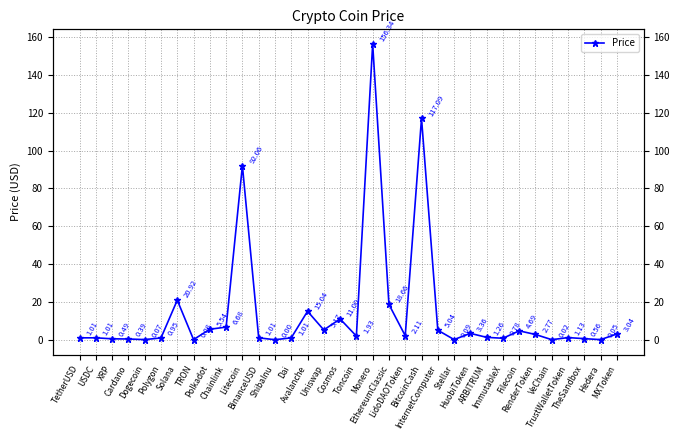

Does the chart have visible grid lines?

Yes